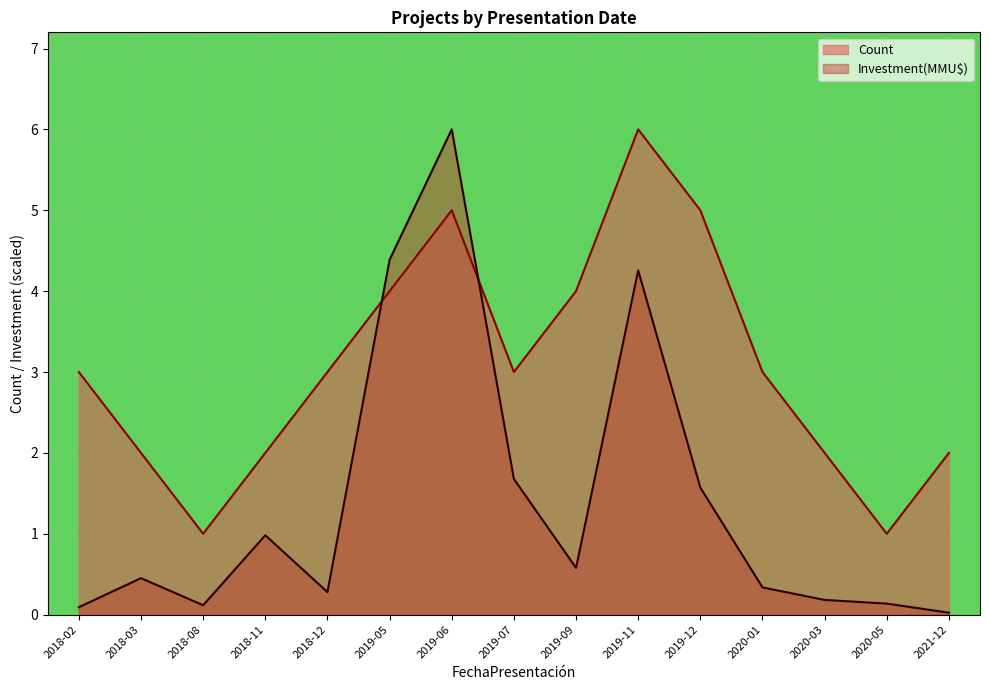

In Investment(MMU$), how many points are higher than both neighbors (excluding endpoints)?

4